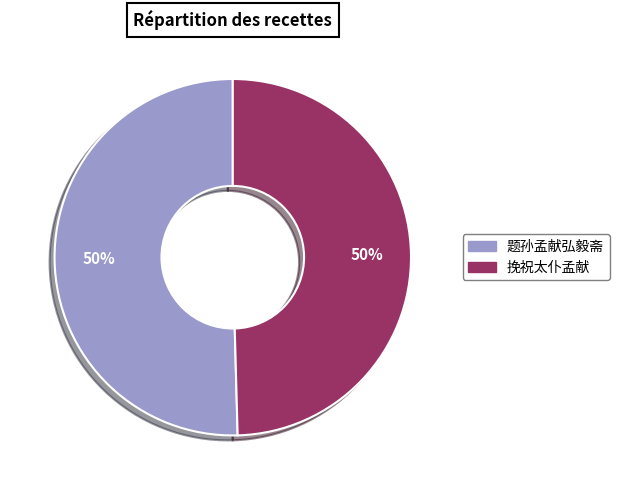

Approximately how many times larger is the value at 题孙孟献弘毅斋 compared to 挽祝太仆孟献?

1.0